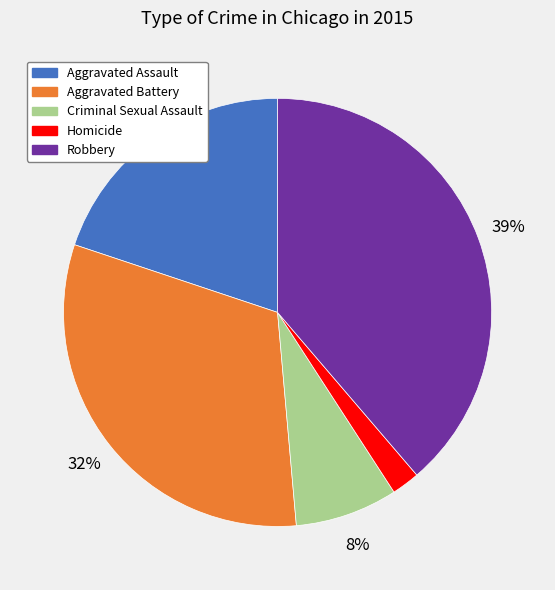

To the nearest percent, what is the combined percentage of Homicide and Aggravated Battery?

34%